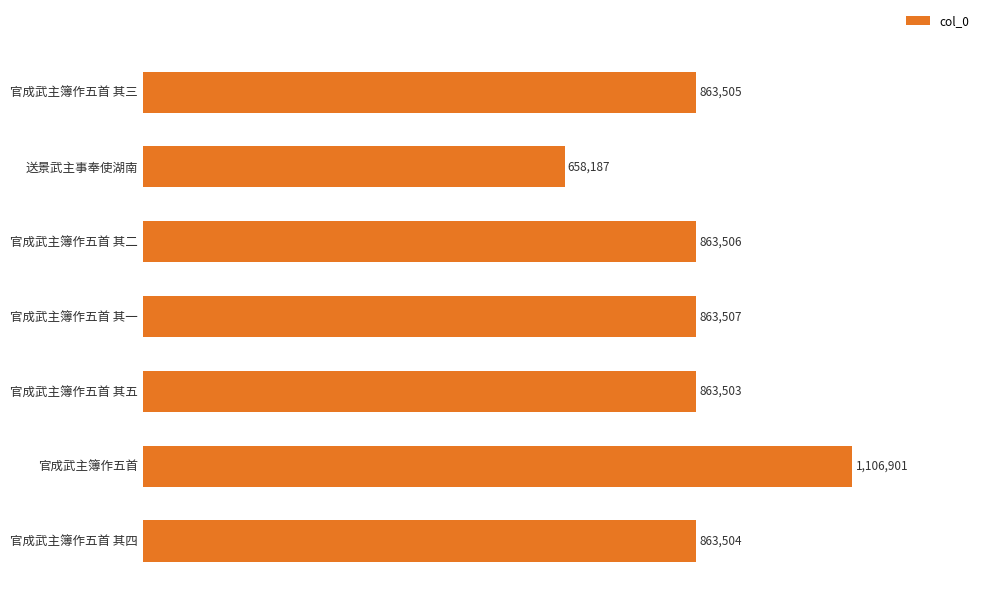

List the labels in order of value, largest first.

官成武主簿作五首, 官成武主簿作五首 其一, 官成武主簿作五首 其二, 官成武主簿作五首 其三, 官成武主簿作五首 其四, 官成武主簿作五首 其五, 送景武主事奉使湖南